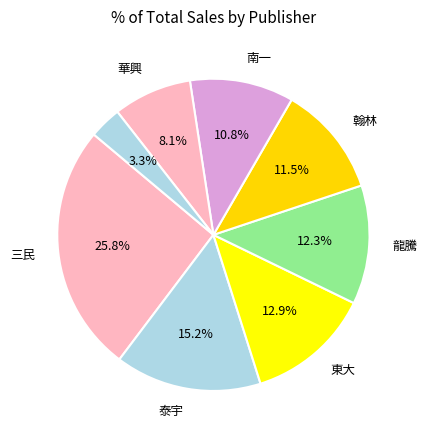

Count the number of slices in the pie.

8